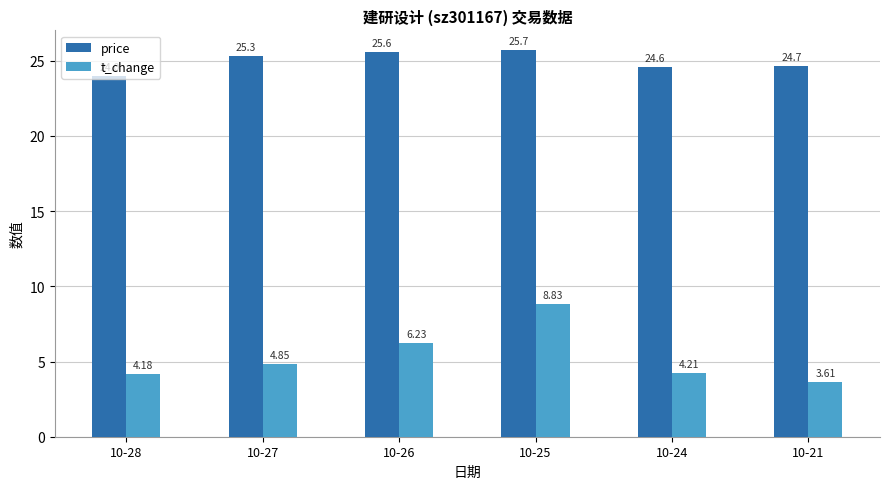

Is the value of t_change at 10-21 greater than the value of price at 10-25?

No